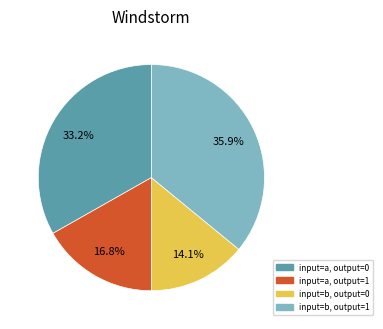

Does any single category account for the majority?

No